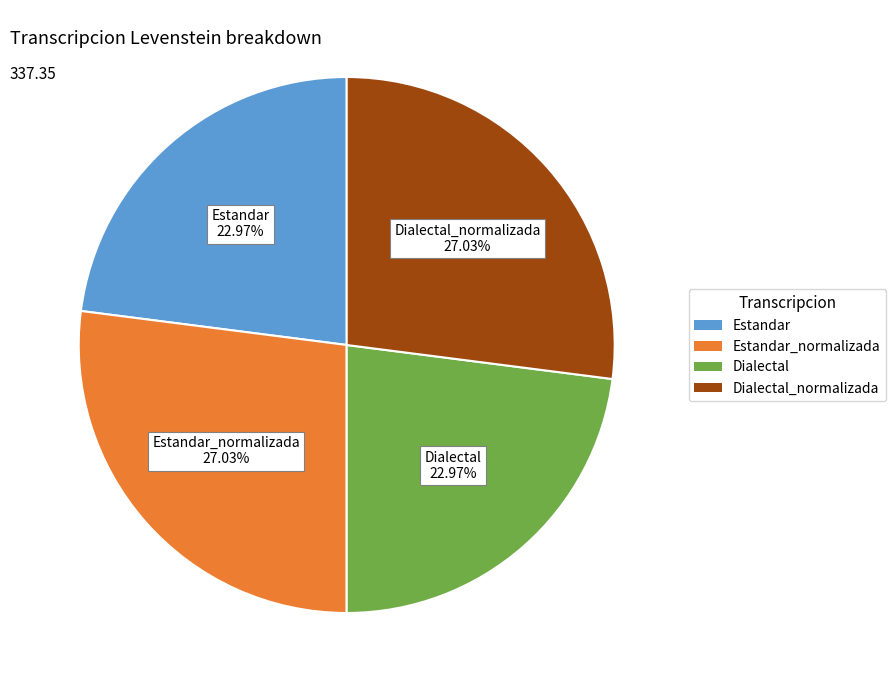

Does any single category account for the majority?

No